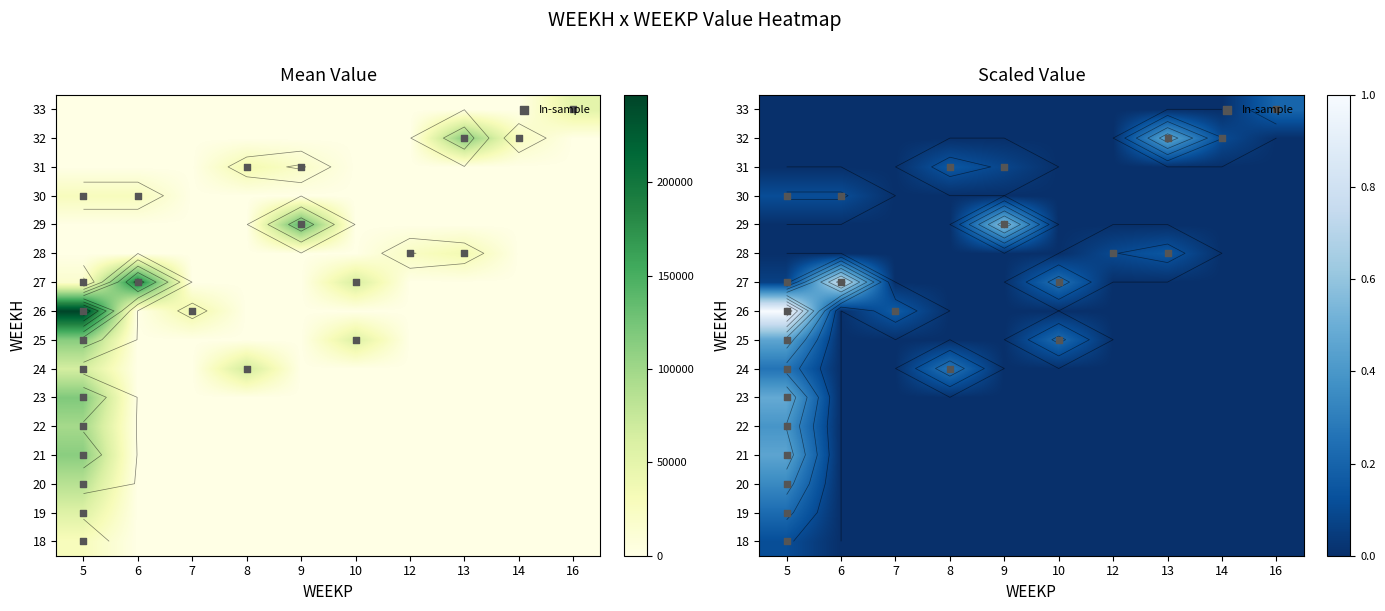

Reading right to left, list all the values displayed in this chart.

18: 0.0	0.0	0.0	0.0	0.0	0.0	0.0	0.0	0.0	0.1
19: 0.0	0.0	0.0	0.0	0.0	0.0	0.0	0.0	0.0	0.4
20: 0.0	0.0	0.0	0.0	0.0	0.0	0.0	0.0	0.0	28214.9
21: 0.0	0.0	0.0	0.0	0.0	0.0	0.0	0.0	0.0	56429.9
22: 0.0	0.0	0.0	0.0	0.0	0.0	0.0	0.0	0.0	118600.4
23: 0.0	0.0	0.0	0.0	0.0	0.0	0.0	0.0	0.0	96736.9
24: 0.0	0.0	0.0	0.0	0.0	0.0	0.3	0.0	0.0	0.3
25: 0.0	0.0	0.0	0.0	56567.5	0.0	0.0	0.0	0.0	113231.4
26: 0.0	0.0	0.0	0.0	0.0	0.0	0.0	40949.2	0.0	246796.6
27: 0.0	0.0	0.0	0.0	61633.8	0.0	0.0	0.0	187819.0	16122.8
28: 0.0	0.0	36407.2	23552.2	0.0	0.0	0.0	0.0	0.0	0.0
29: 0.0	0.0	0.0	0.0	0.0	0.6	0.0	0.0	0.0	0.0
30: 0.0	0.0	0.0	0.0	0.0	0.0	0.0	0.0	0.1	0.1
31: 0.0	0.0	0.0	0.0	0.0	20520.0	37250.0	0.0	0.0	0.0
32: 0.0	25200.0	116143.4	0.0	0.0	0.0	0.0	0.0	0.0	0.0
33: 51028.2	0.0	0.0	0.0	0.0	0.0	0.0	0.0	0.0	0.0